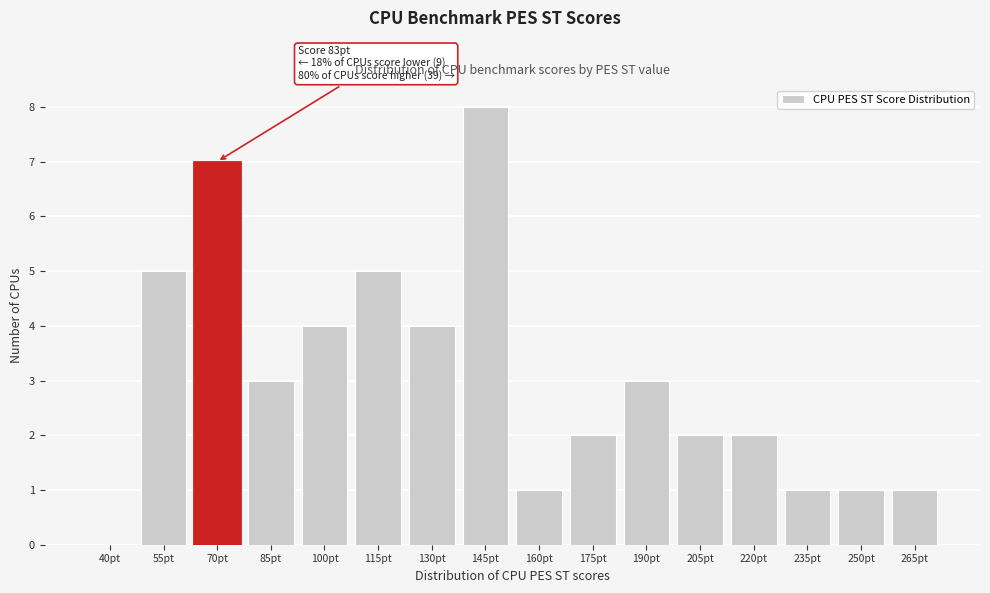

What value does the data have at 145pt?

8